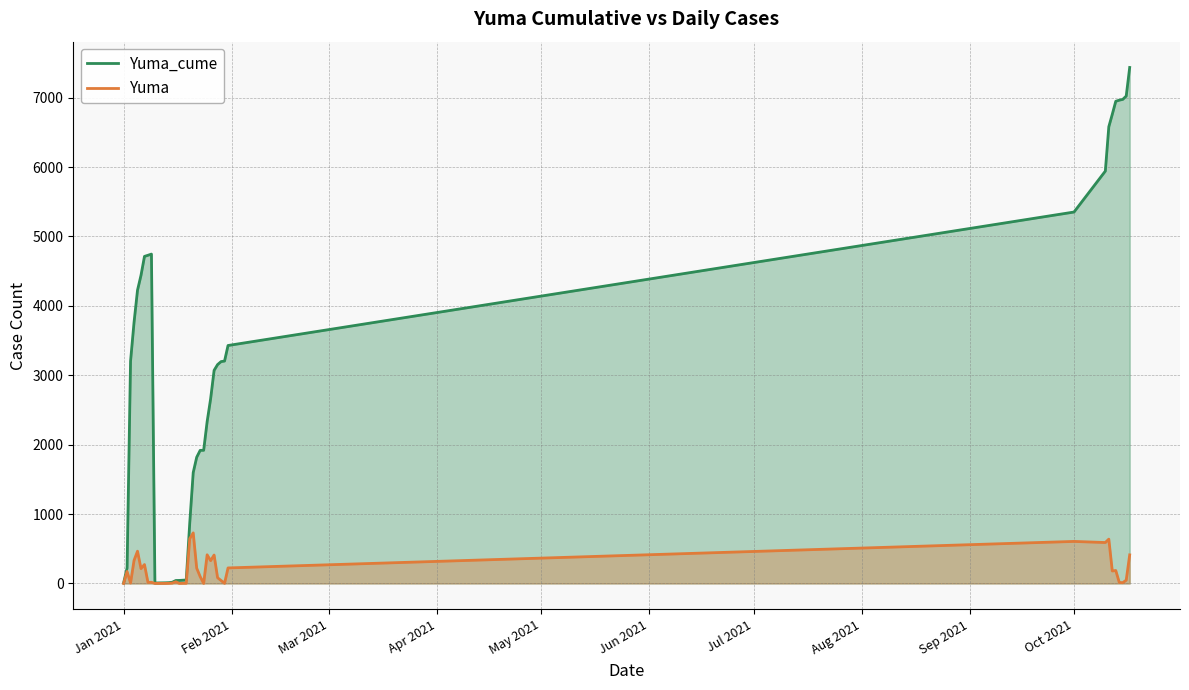

Rank the series by their average value, from highest to lowest.

Yuma_cume, Yuma